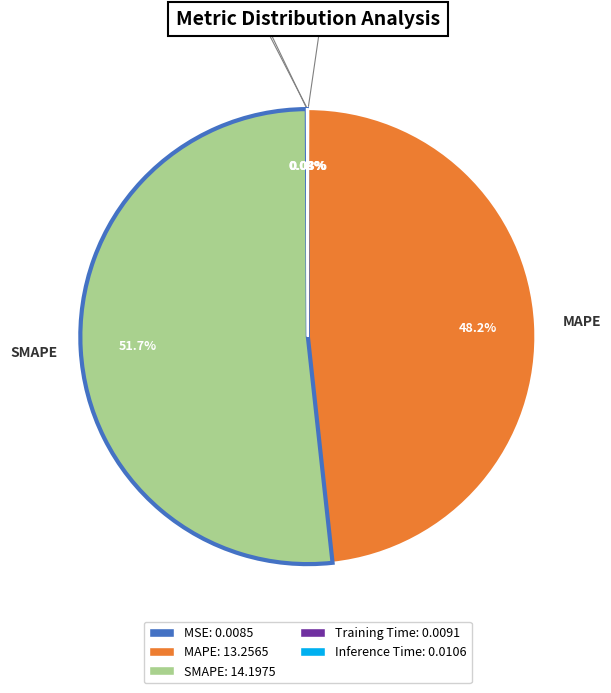

Which category accounts for the majority?

SMAPE